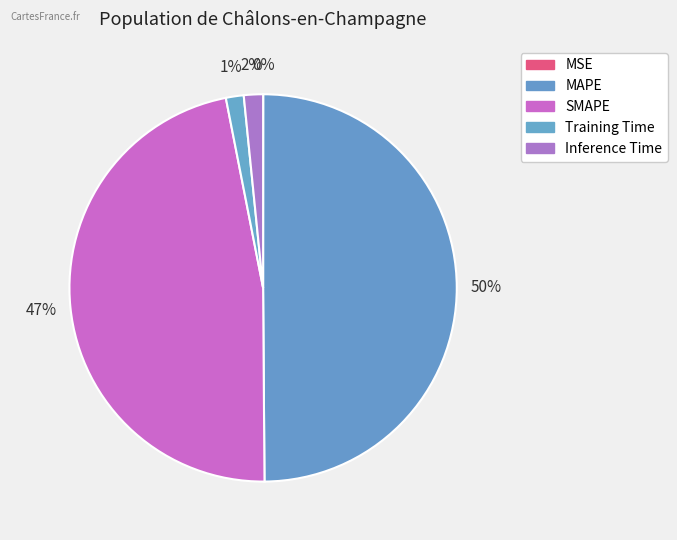

What percentage is the Inference Time slice, to the nearest percent?

2%